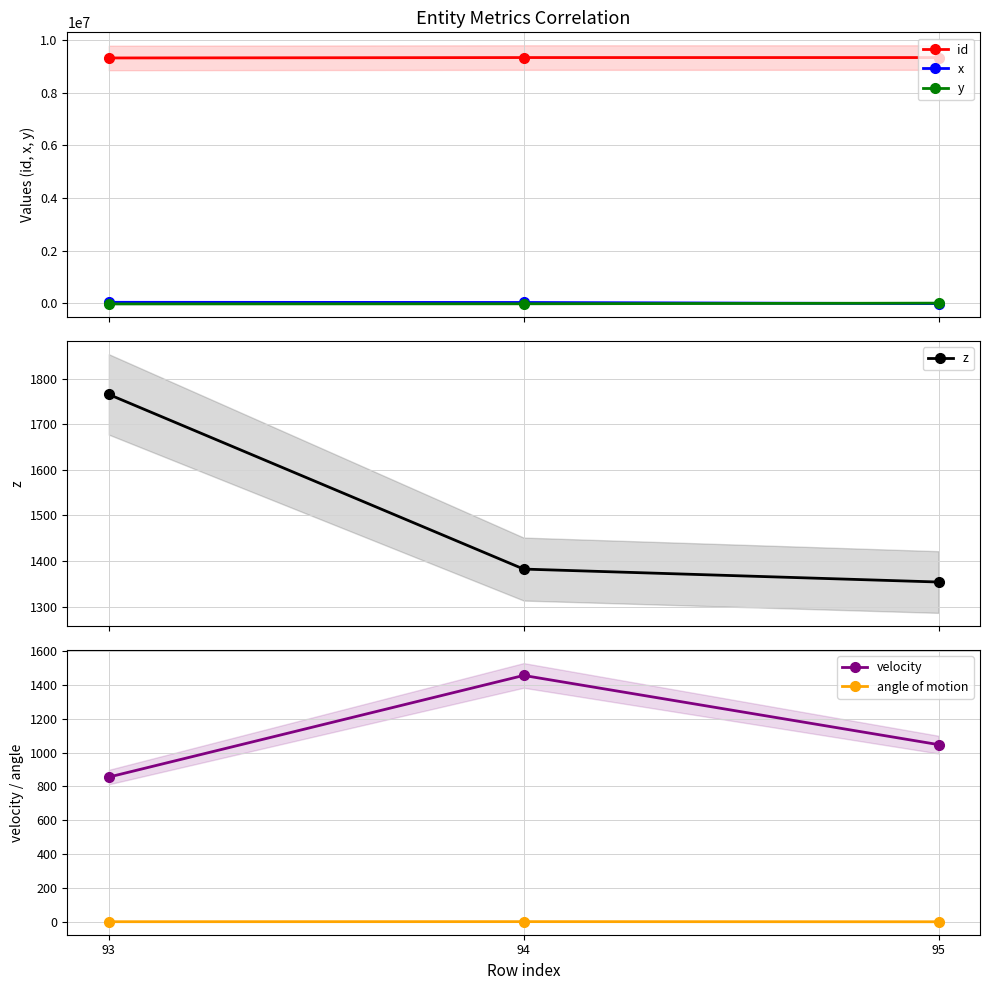

What are all the series names shown in the legend?

id, x, y, z, velocity, angle of motion